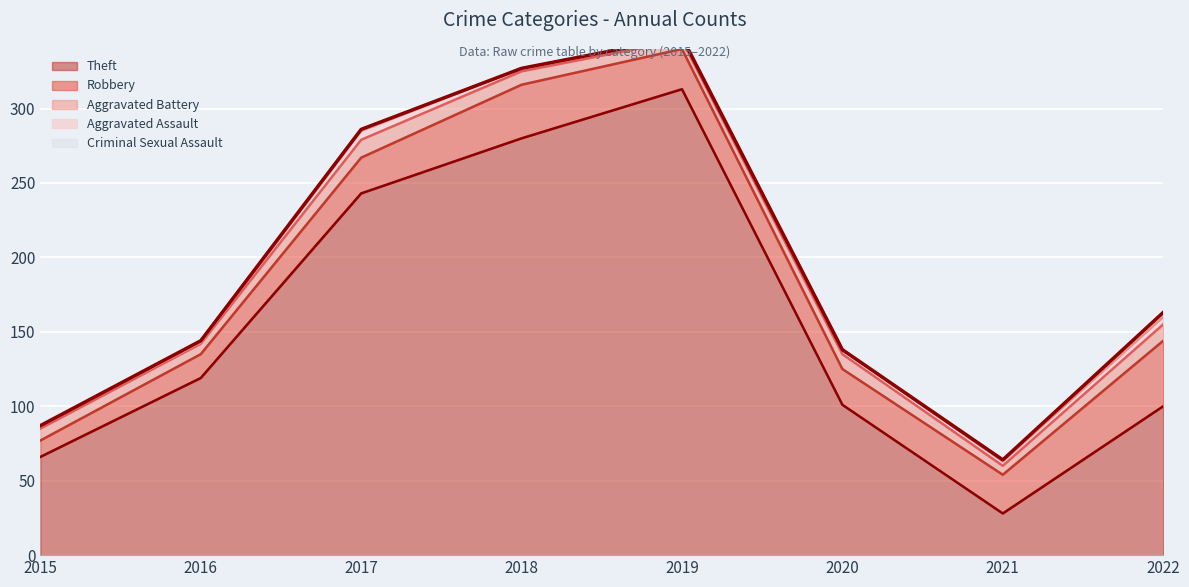

Rank the series at 2021 from highest to lowest value.

Theft, Robbery, Aggravated Battery, Aggravated Assault, Criminal Sexual Assault